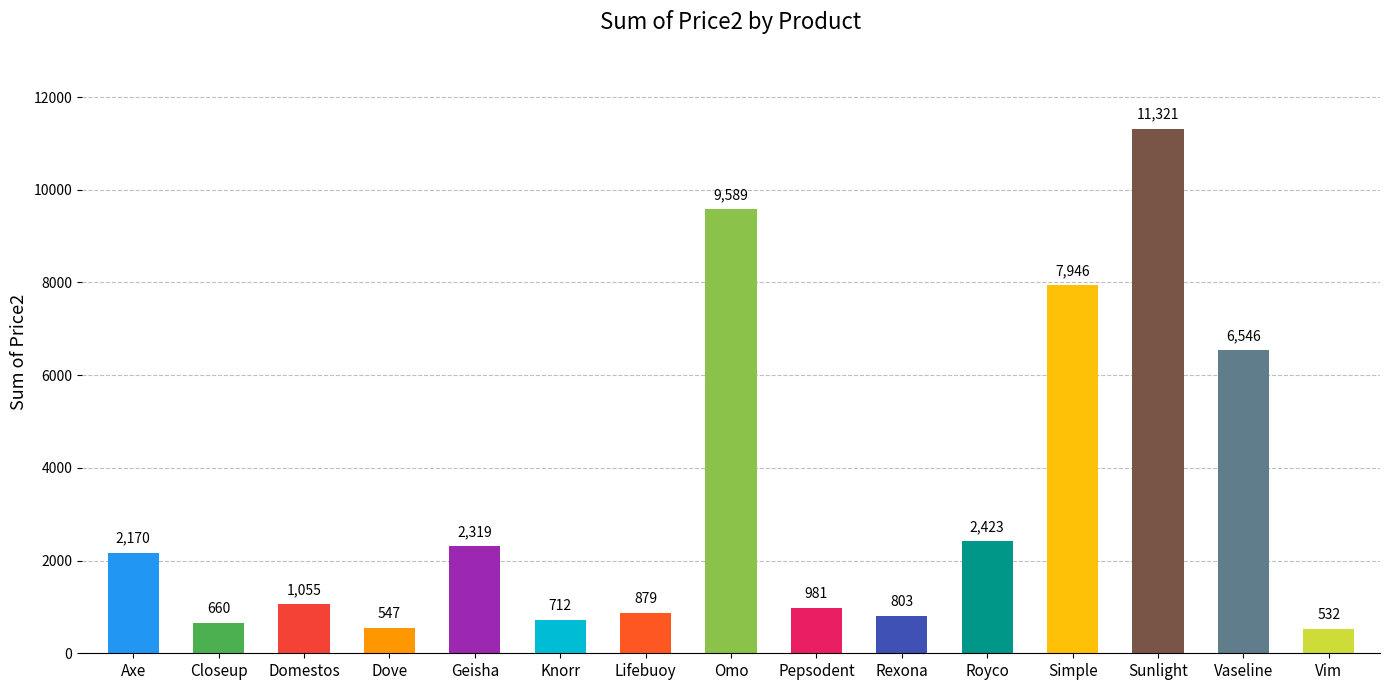

What is the label of the 8th bar from the left?

Omo